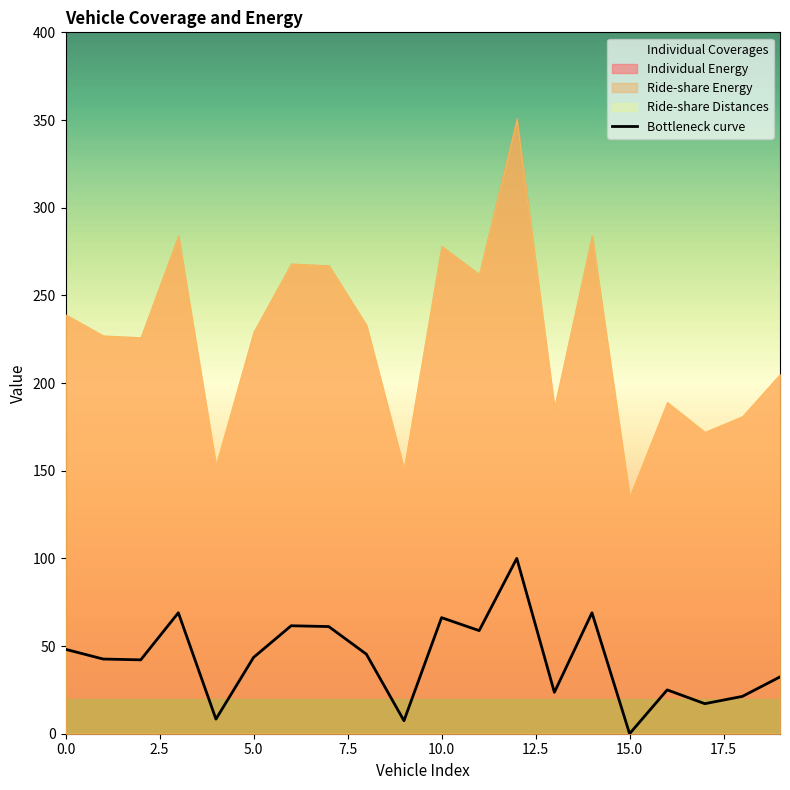

Which has a higher value, 10.0 or 14?

14